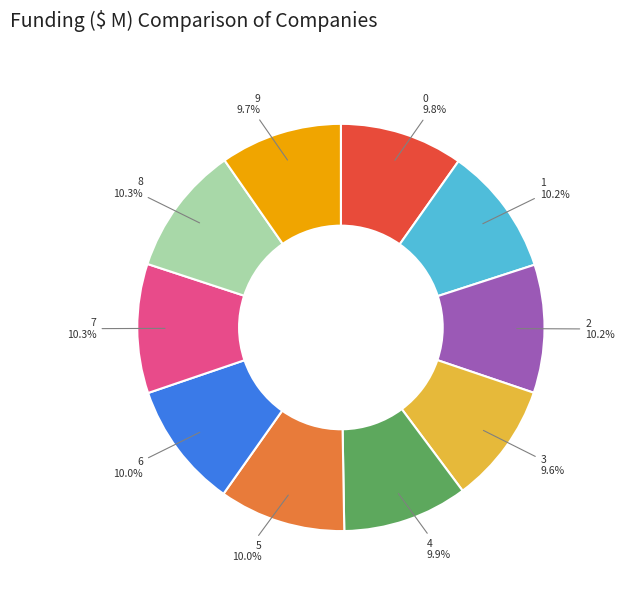

How many segments does this pie chart have?

10